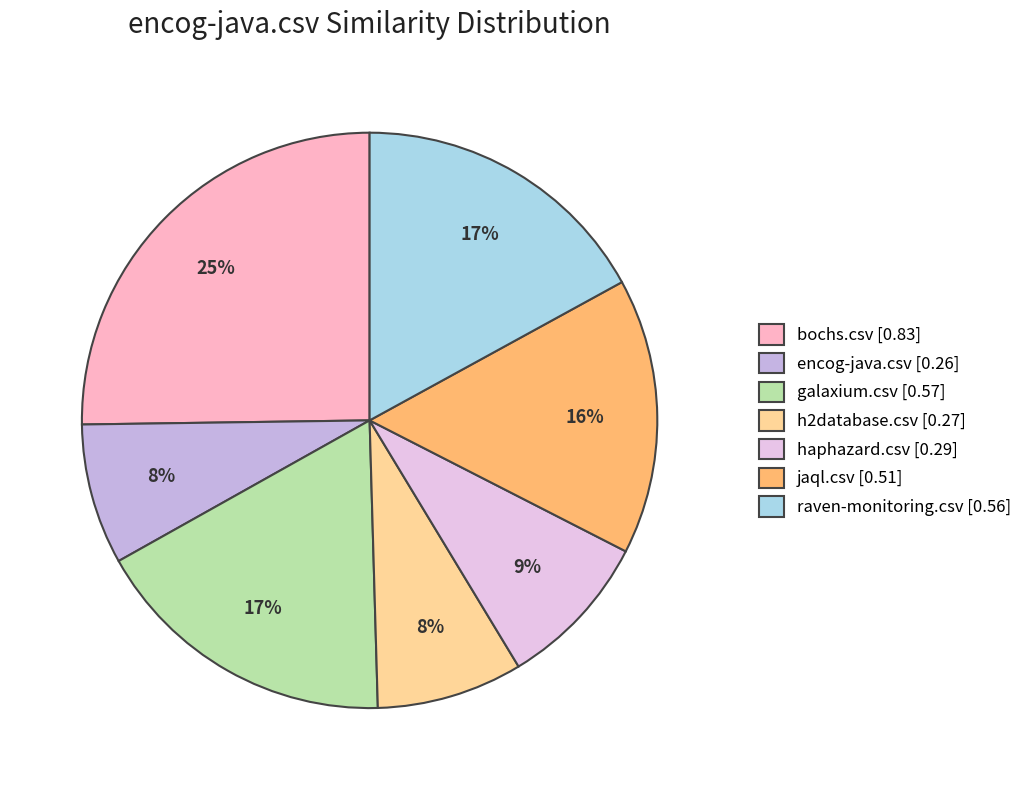

Rank the categories by value from highest to lowest.

bochs.csv, galaxium.csv, raven-monitoring.csv, jaql.csv, haphazard.csv, h2database.csv, encog-java.csv